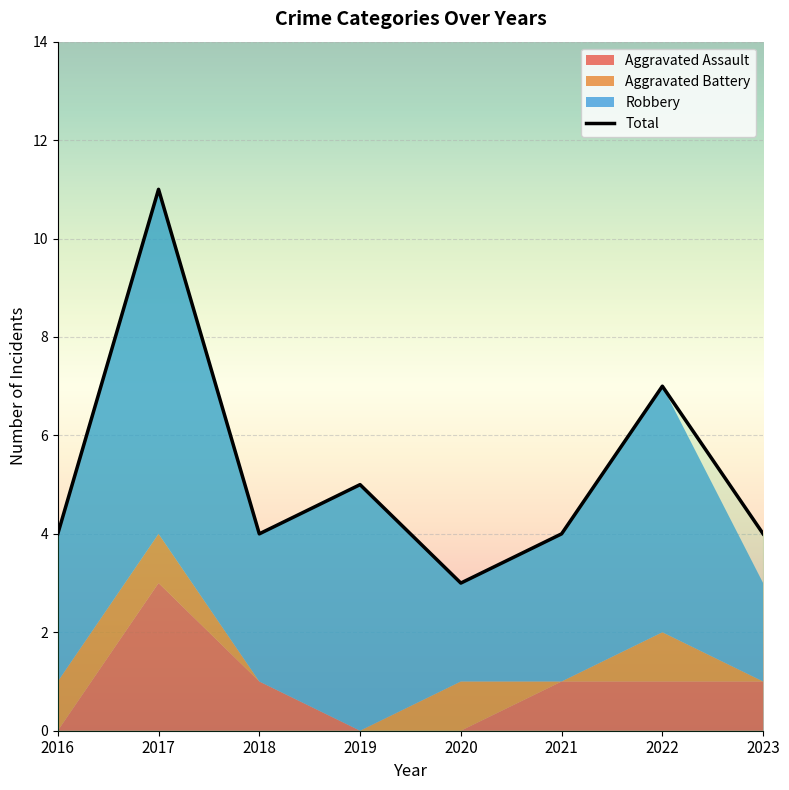

Which category has the lowest value in the Total series?

2020